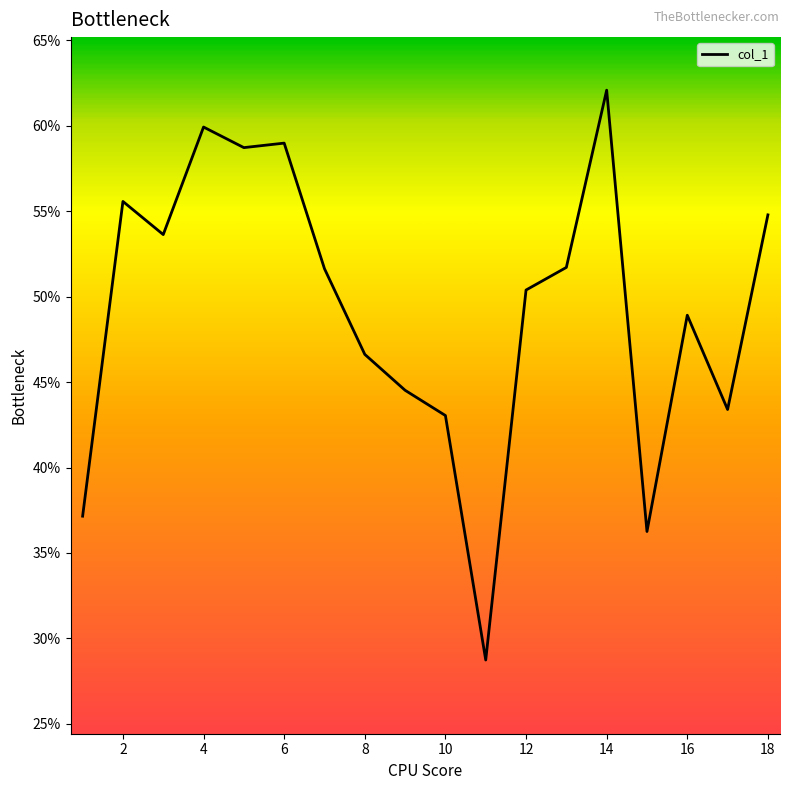

What is the difference between the maximum and minimum values?

0.3